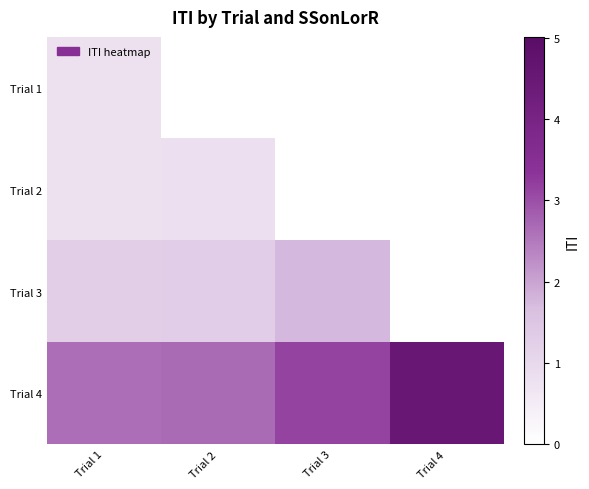

At which category is the sum across all series the highest?

Trial 1